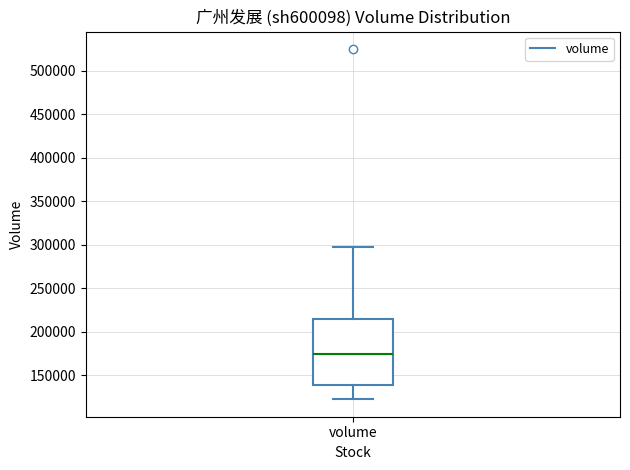

Transcribe this box plot: give where the median line is, the range the box spans, and where the two whiskers end, as read against the y-axis. The values are not printed on the chart, so give them approximately, as read against the axis.

median 175000, box 140000 to 215000, whiskers 125000 to 300000